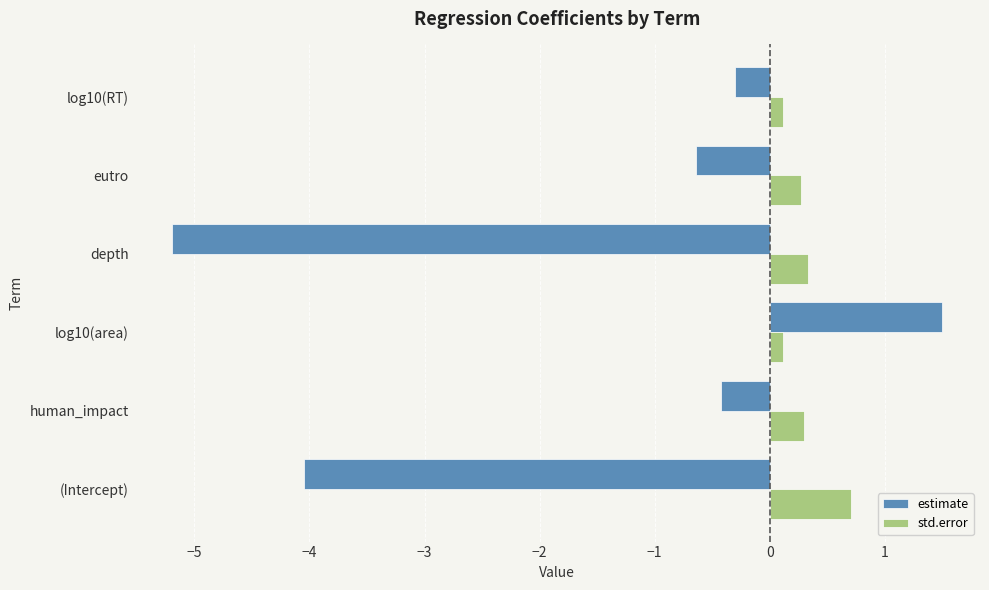

What is the maximum value for std.error?

0.7